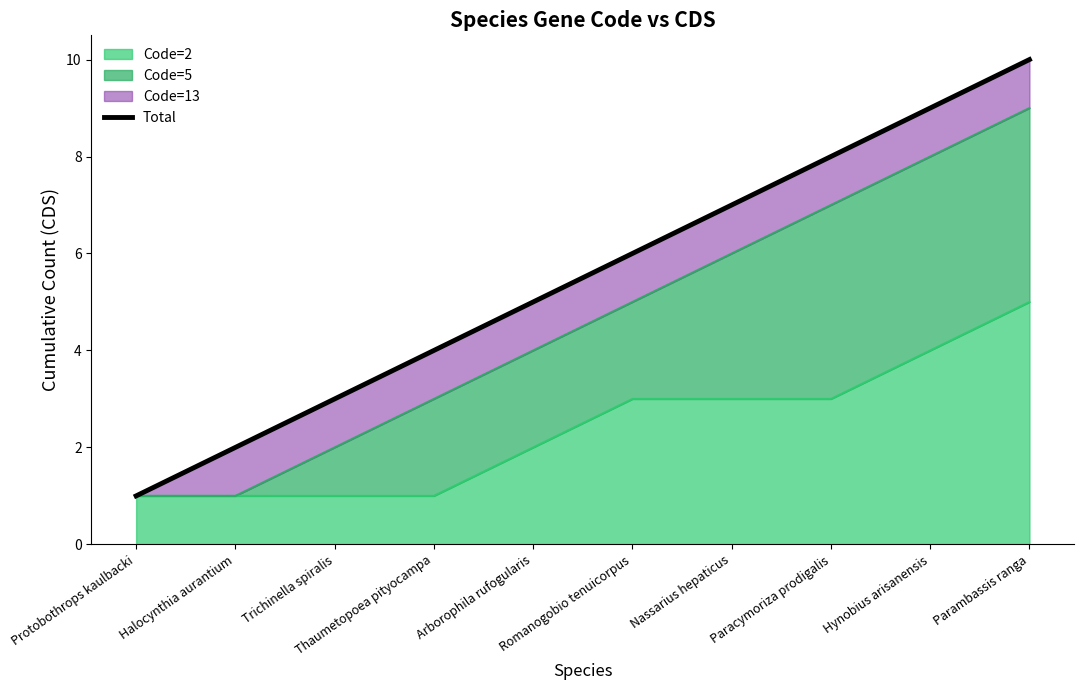

What position from the left is Halocynthia aurantium?

2